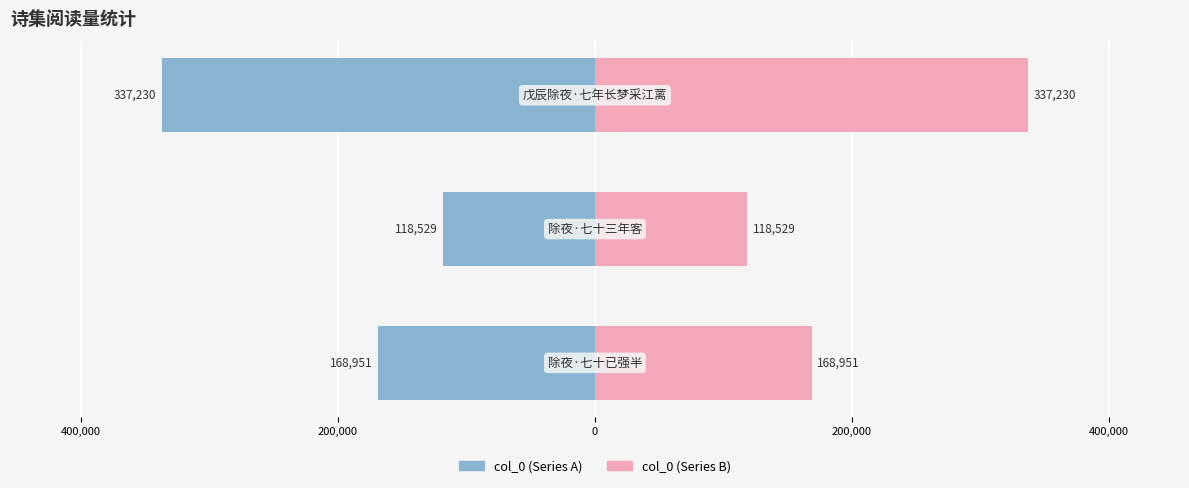

Rank the series at 200,000 from highest to lowest value.

col_0 (right), col_0 (left)